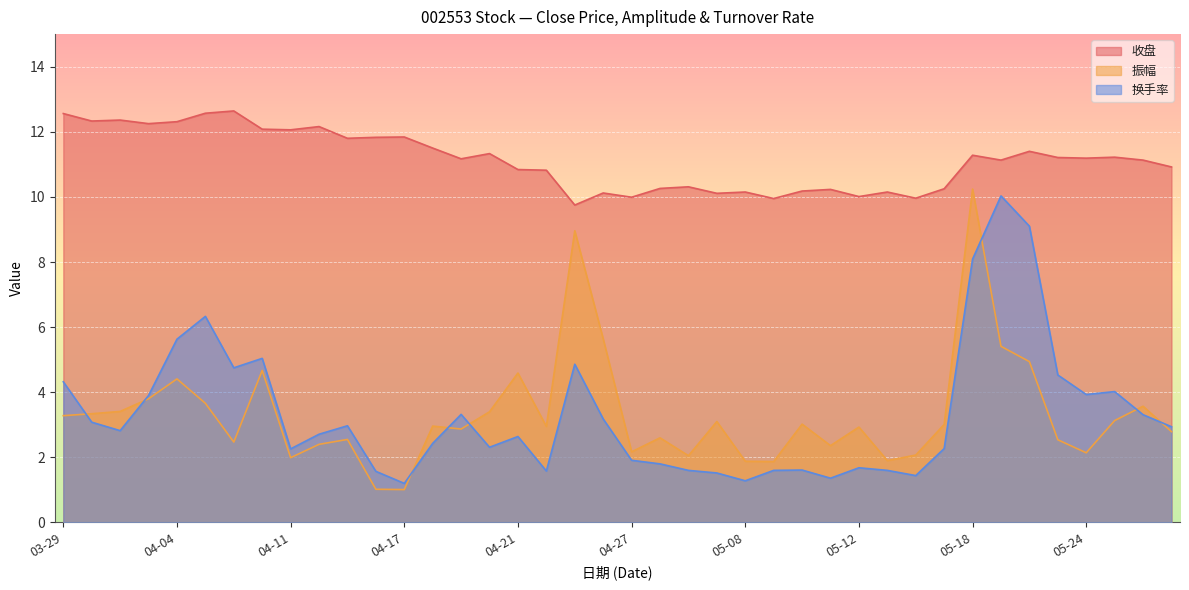

Which series changed the most between 04-04 and 04-21?

换手率